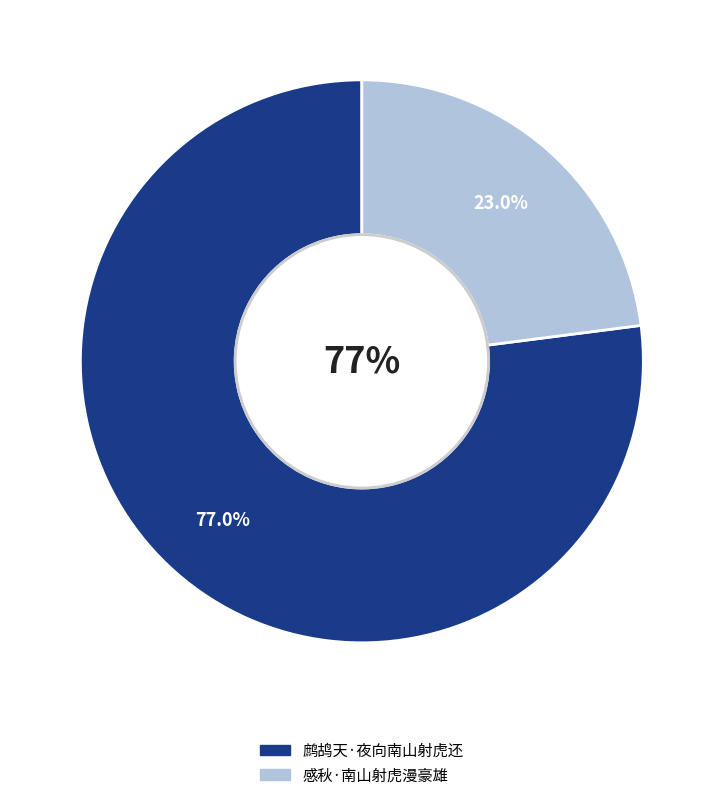

To the nearest percent, what percentage of the pie is 鹧鸪天·夜向南山射虎还?

77%